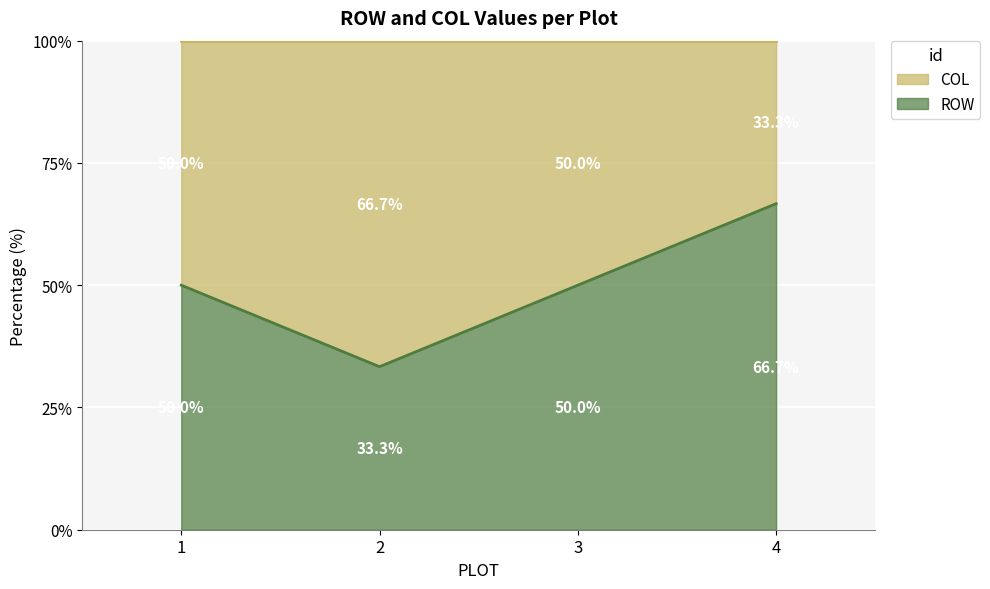

The value of COL at 3 is 3. True or false?

False